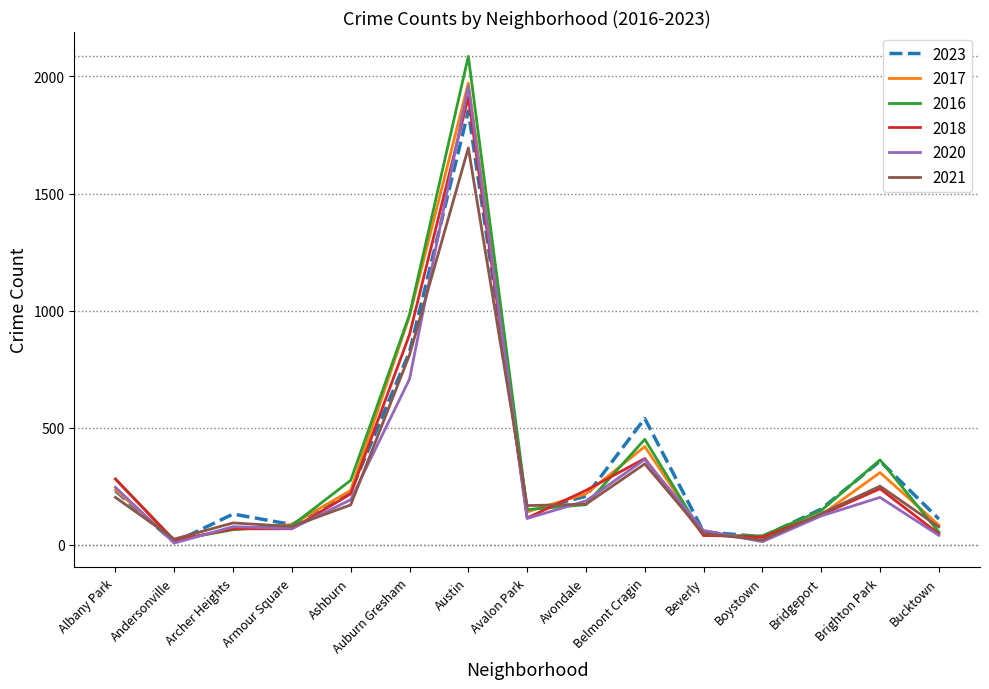

At which label is 2021 closest to 858?

Auburn Gresham